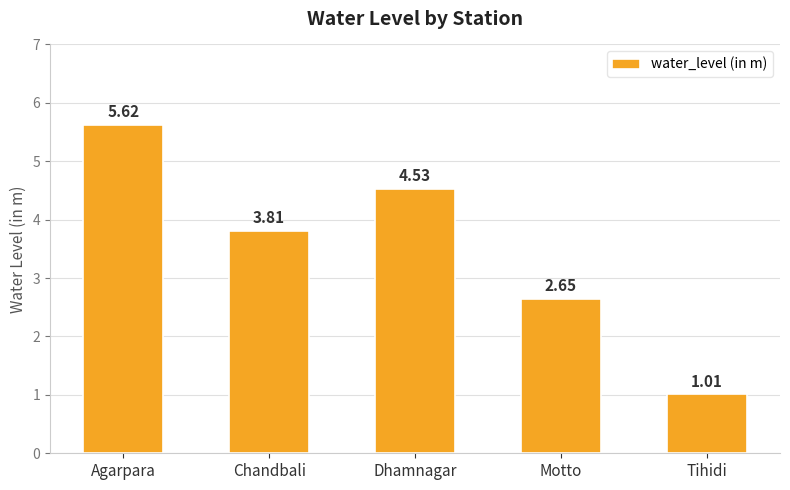

Which category has the lowest value across all series?

Tihidi